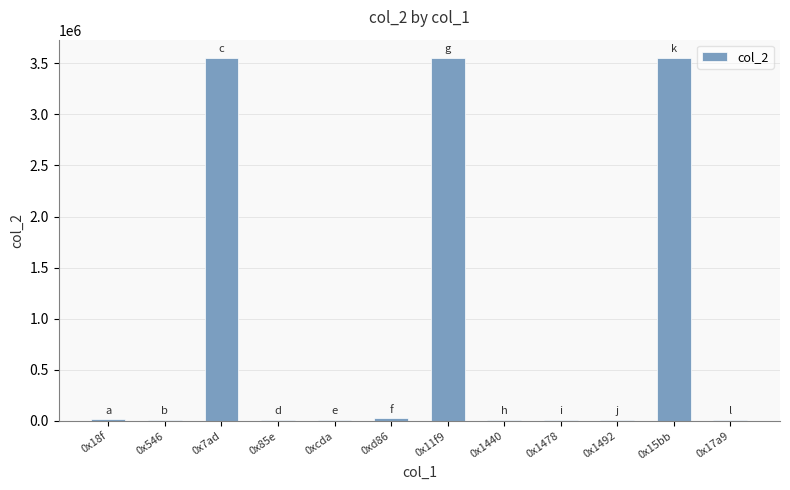

True or false: the data shows 13622 at 0xcda.

True